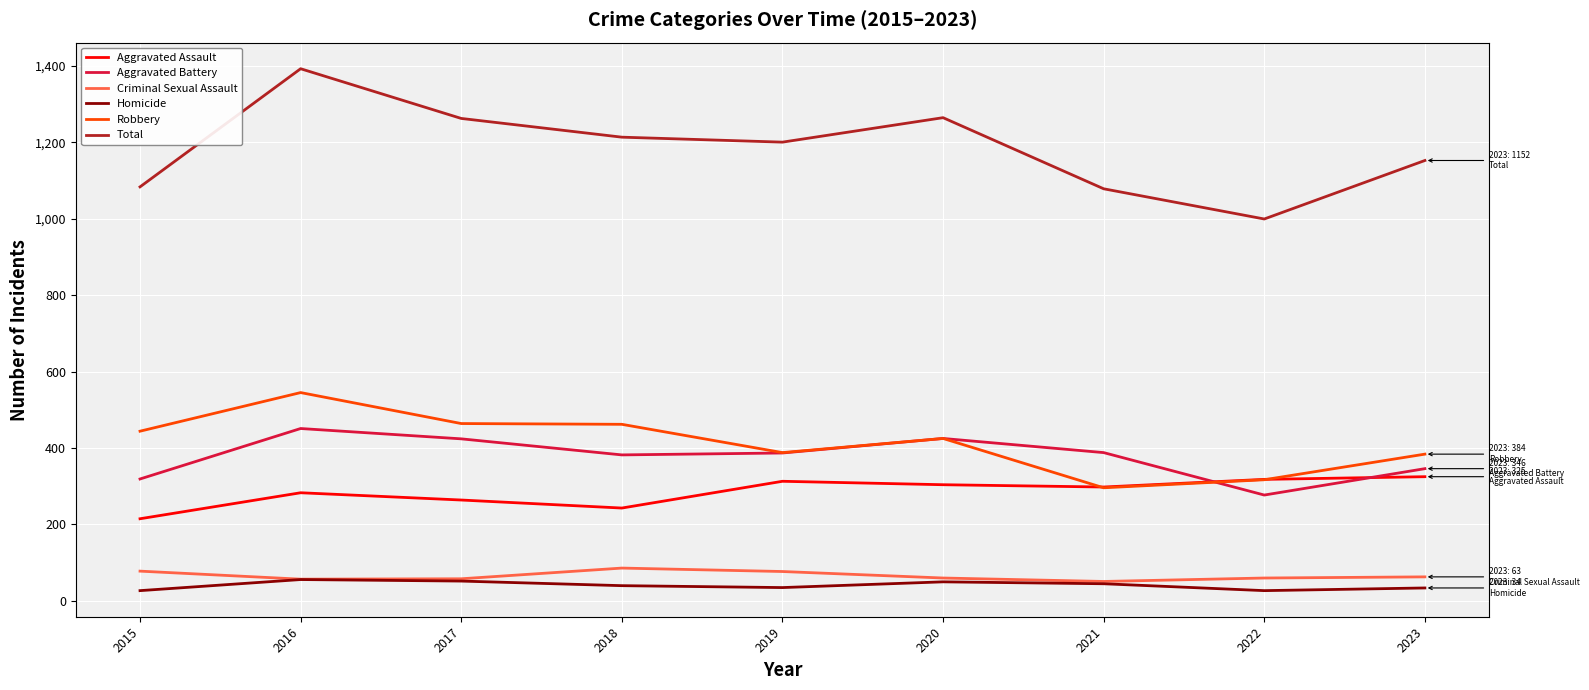

Which label corresponds to the largest value in the chart?

2016